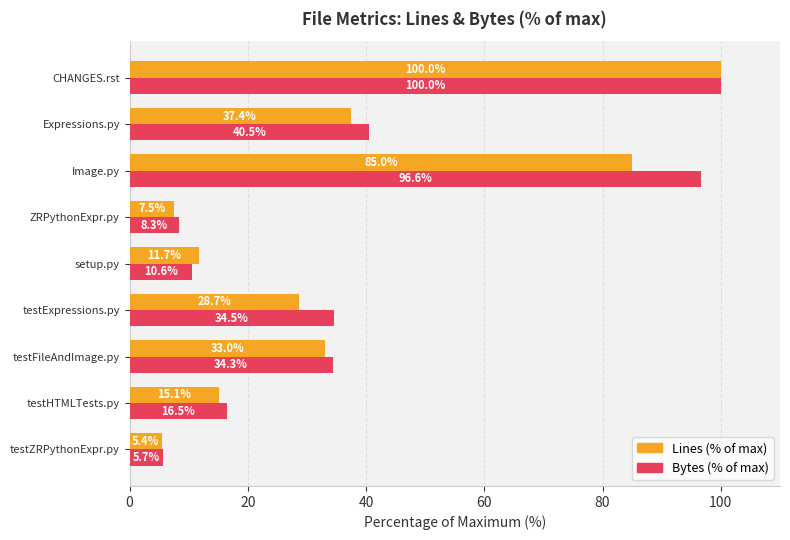

Which series has the largest total across all categories?

Bytes (% of max)